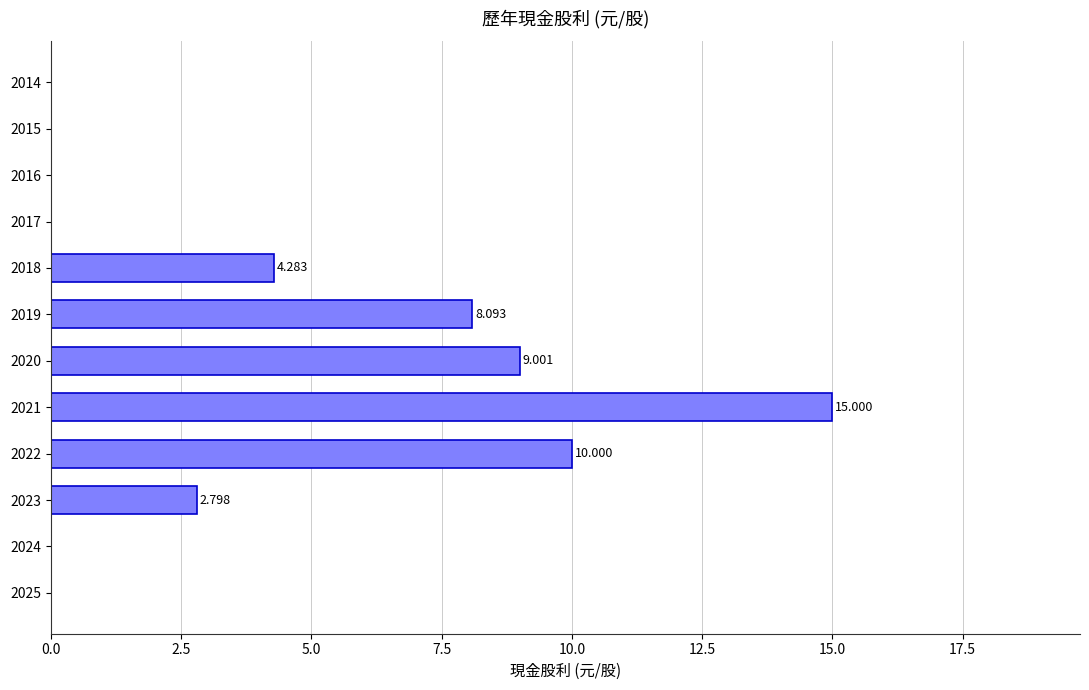

What is the sum of all values?

49.2